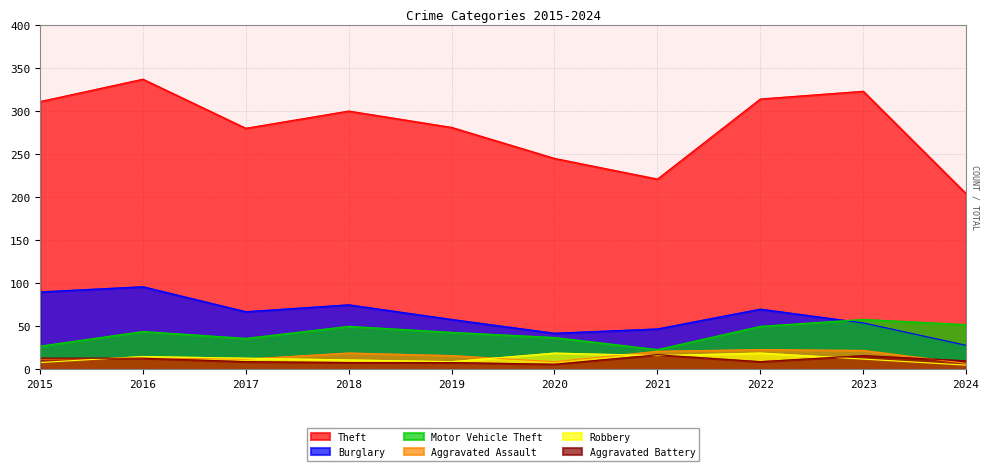

At how many categories does at least one series exceed 12?

10